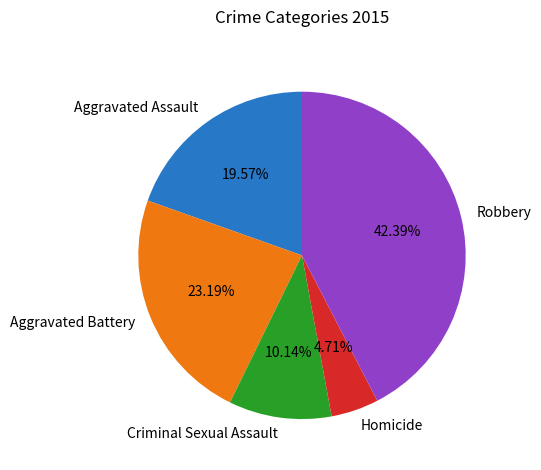

To the nearest percent, what is the difference between the largest and smallest slice percentages?

38%